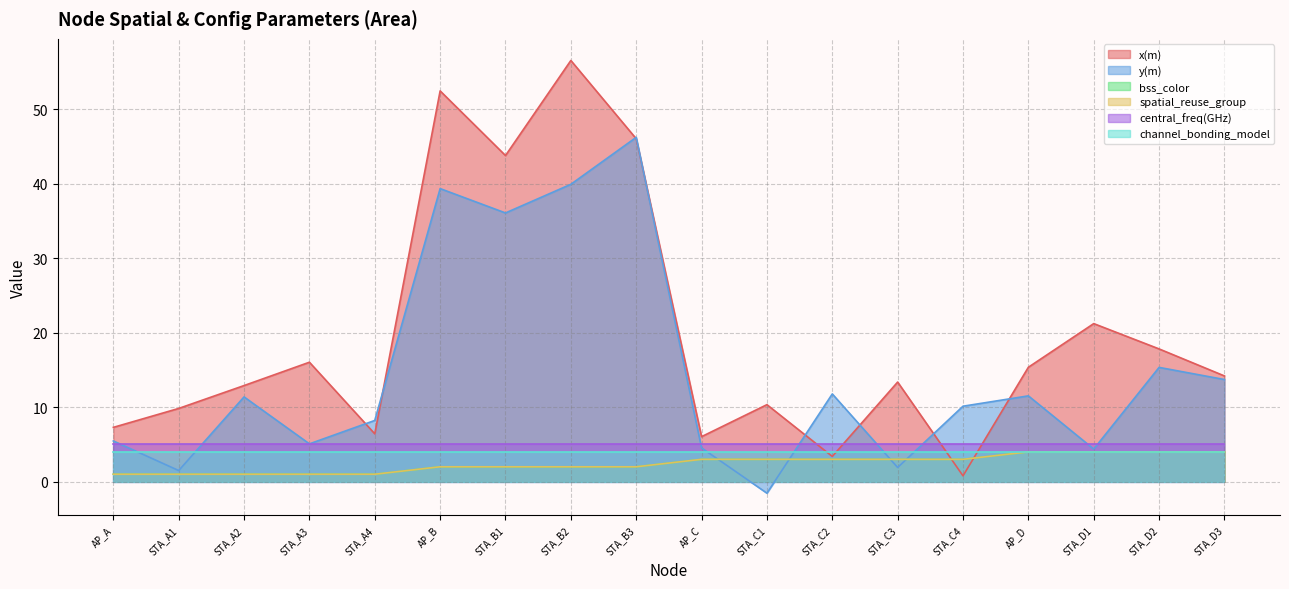

Which series has the largest total across all categories?

x(m)